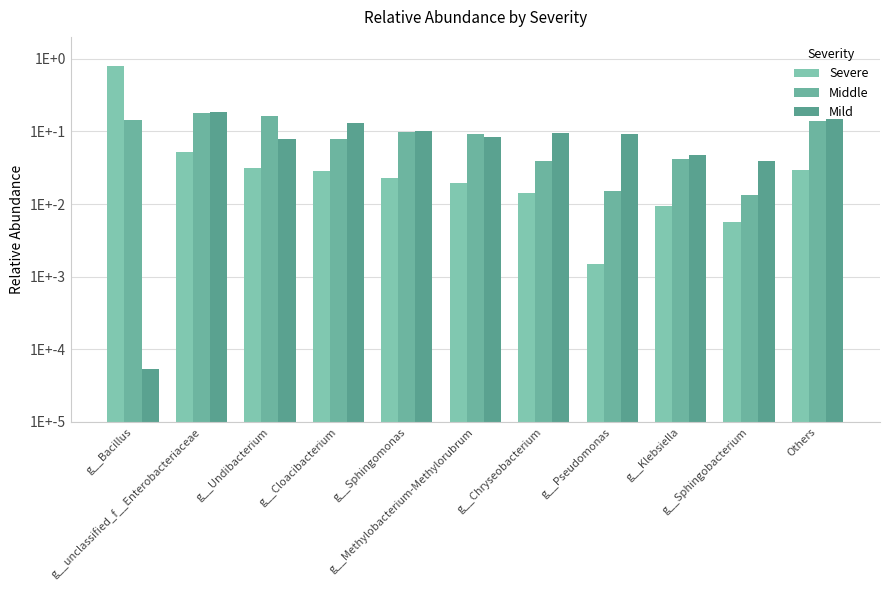

Which series has the largest total across all categories?

Middle